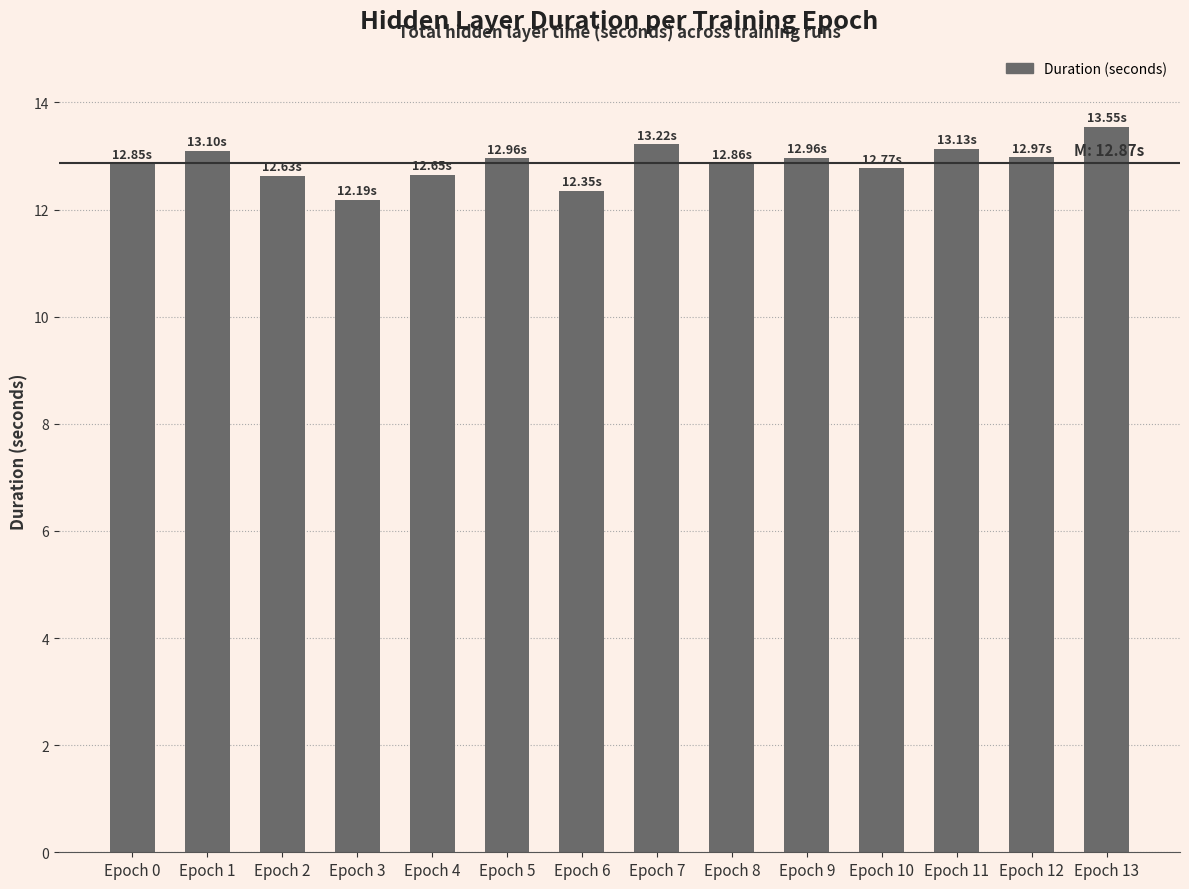

Between Epoch 1 and Epoch 13, which is larger?

Epoch 13